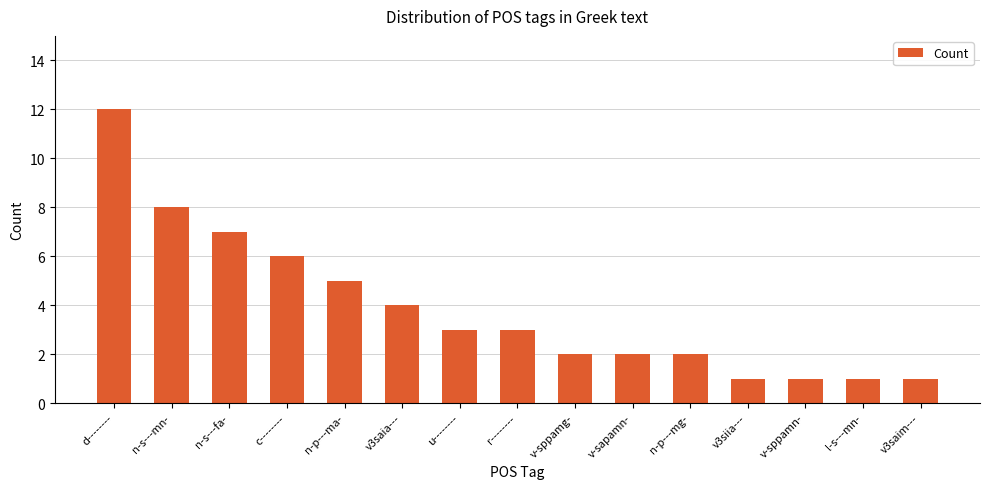

Between v3saim--- and n-s---mn-, which is larger?

n-s---mn-